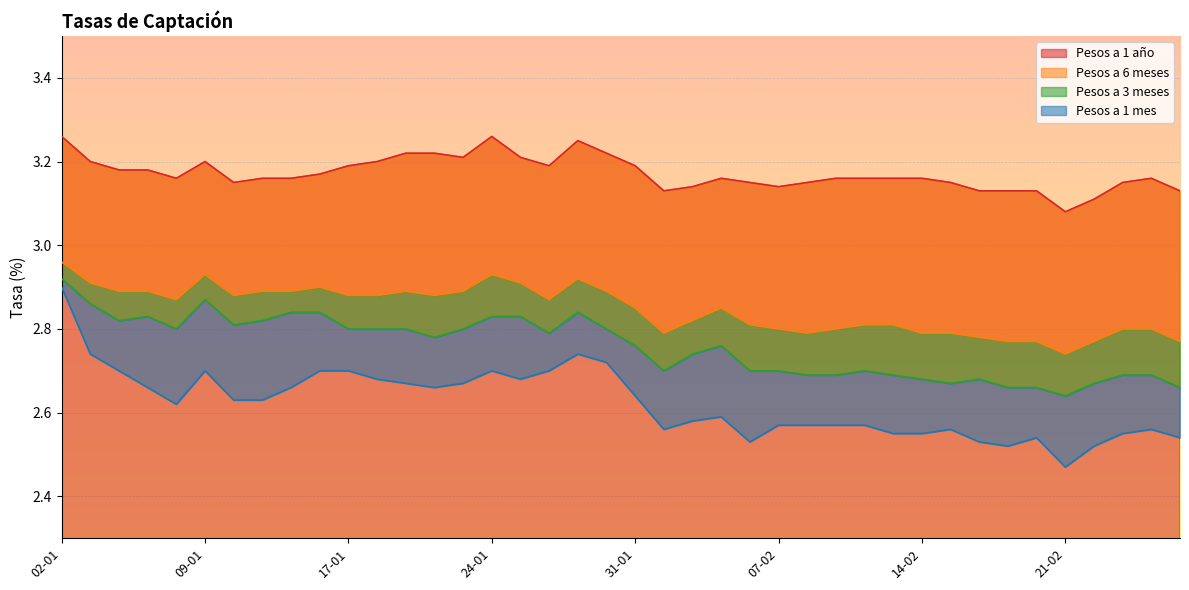

Between 02-01 and 12-01, which is larger?

02-01